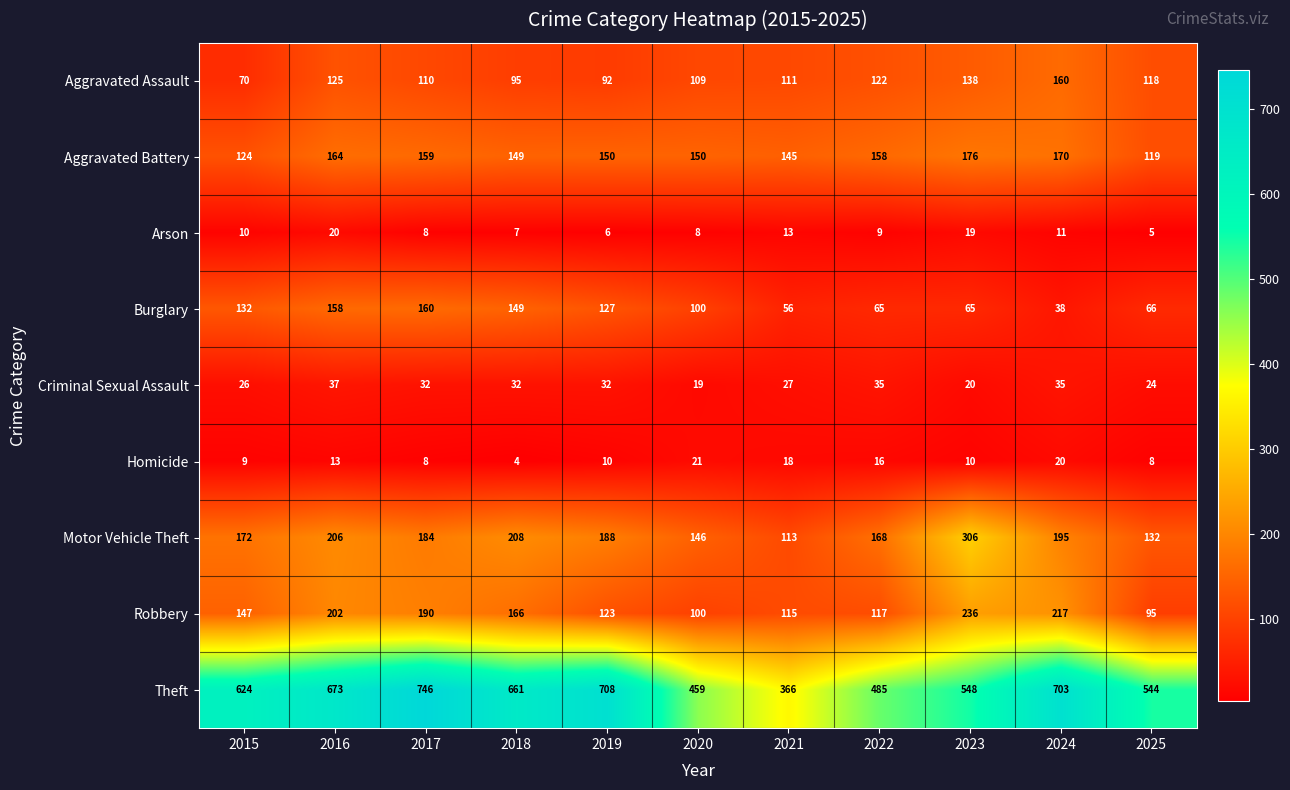

What is the spread (max minus min) of values at 2023?

538